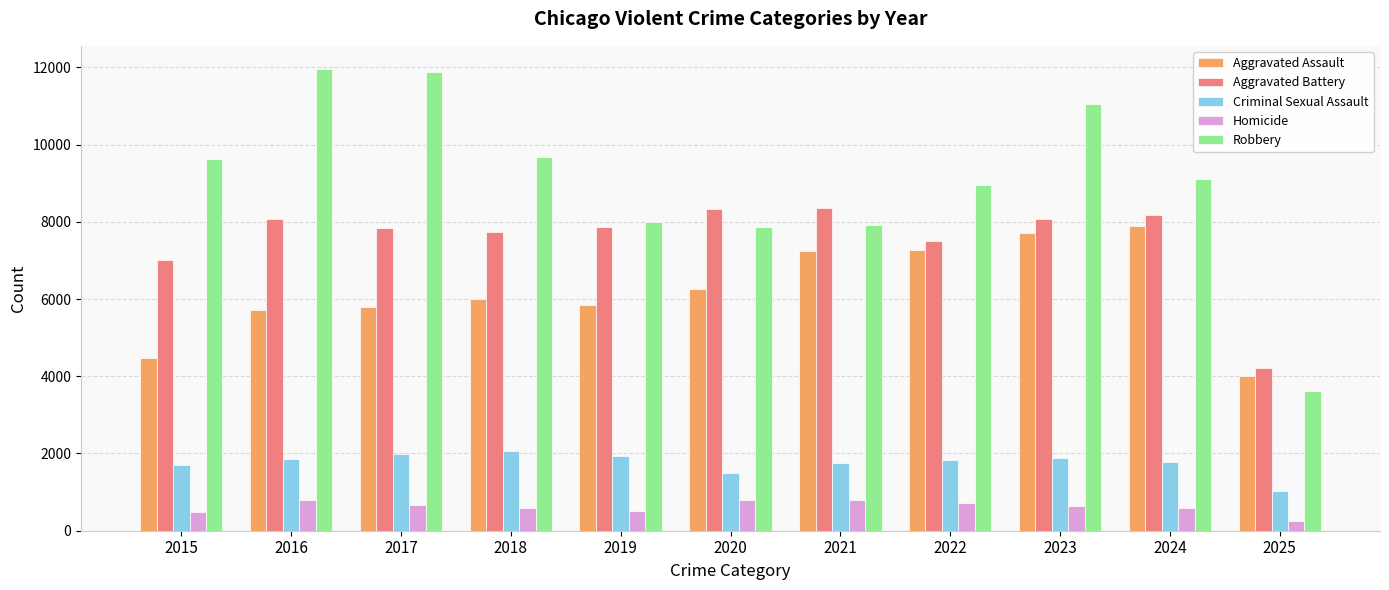

What is the difference between the maximum and minimum values in the Homicide series?

563